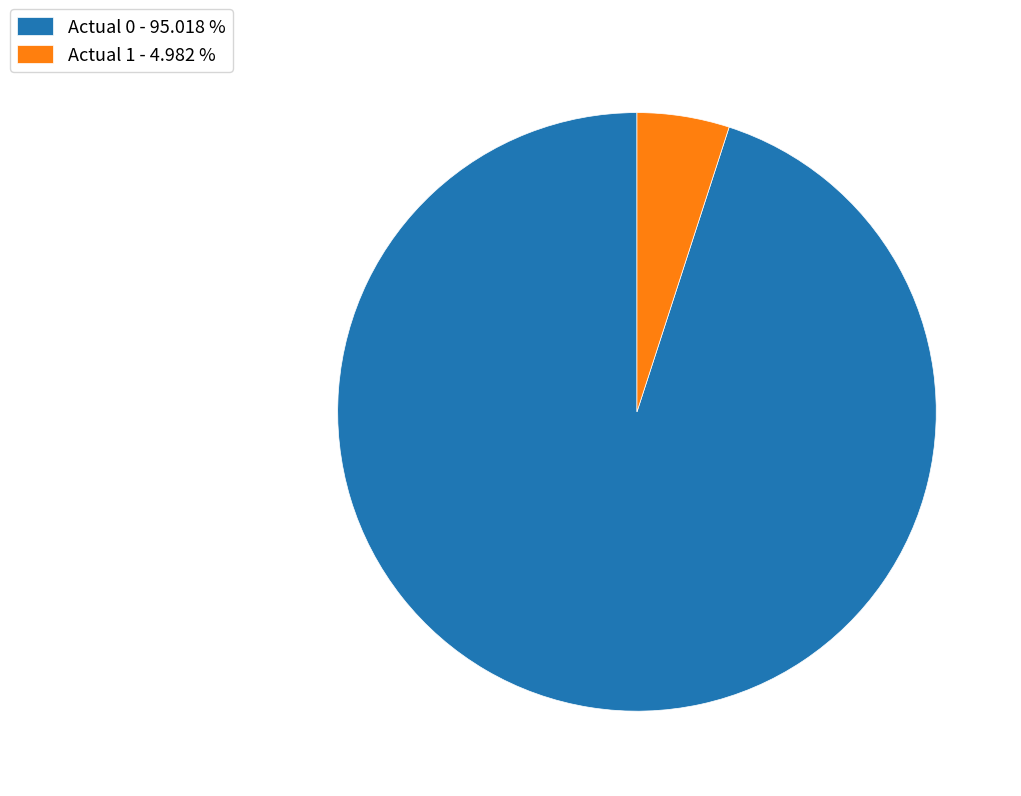

Does Actual 1 - 4.982 % account for over 50% of the chart?

No